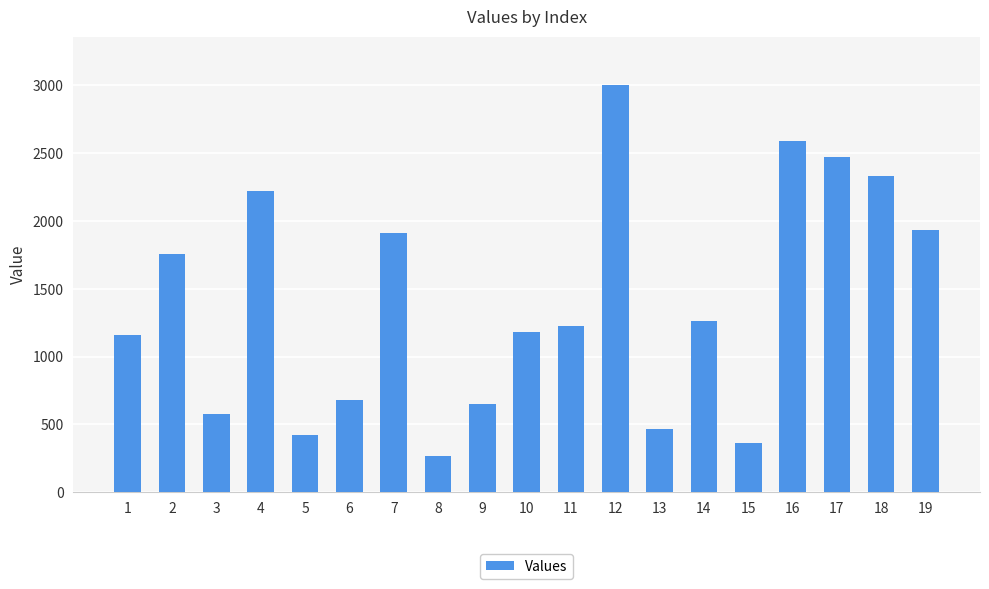

What is the difference between the second highest and second lowest values?

2228